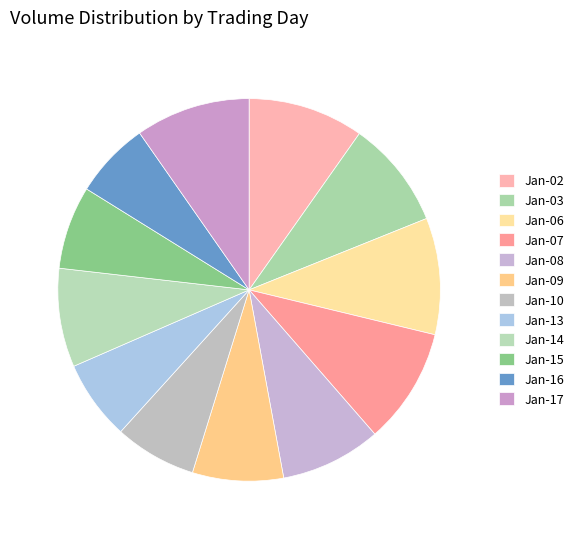

How many slices are in this pie chart?

12